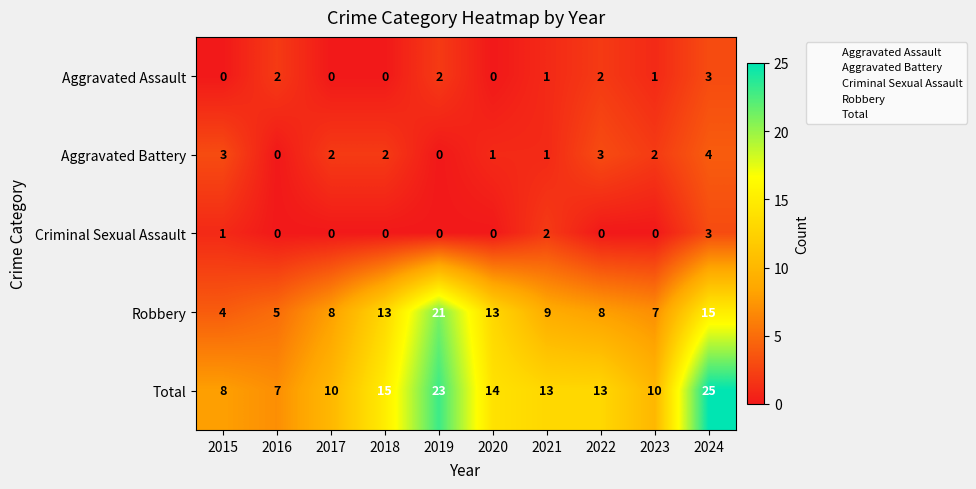

What is the sum of all Aggravated Battery values?

18